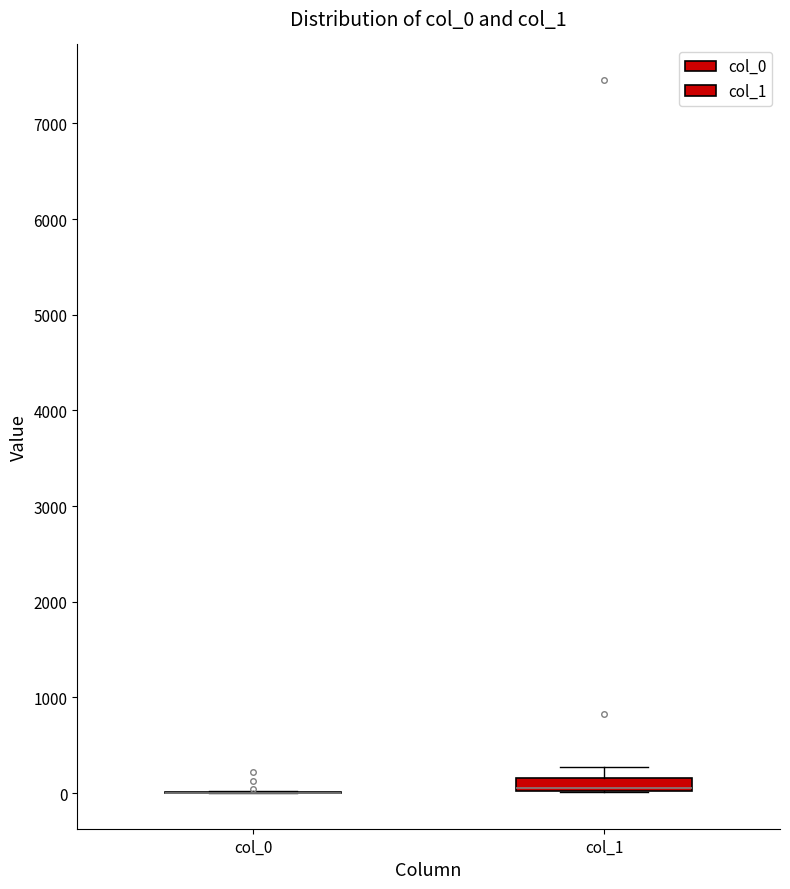

Comparing the boxes themselves (not the whiskers), which one is the tallest?

col_1